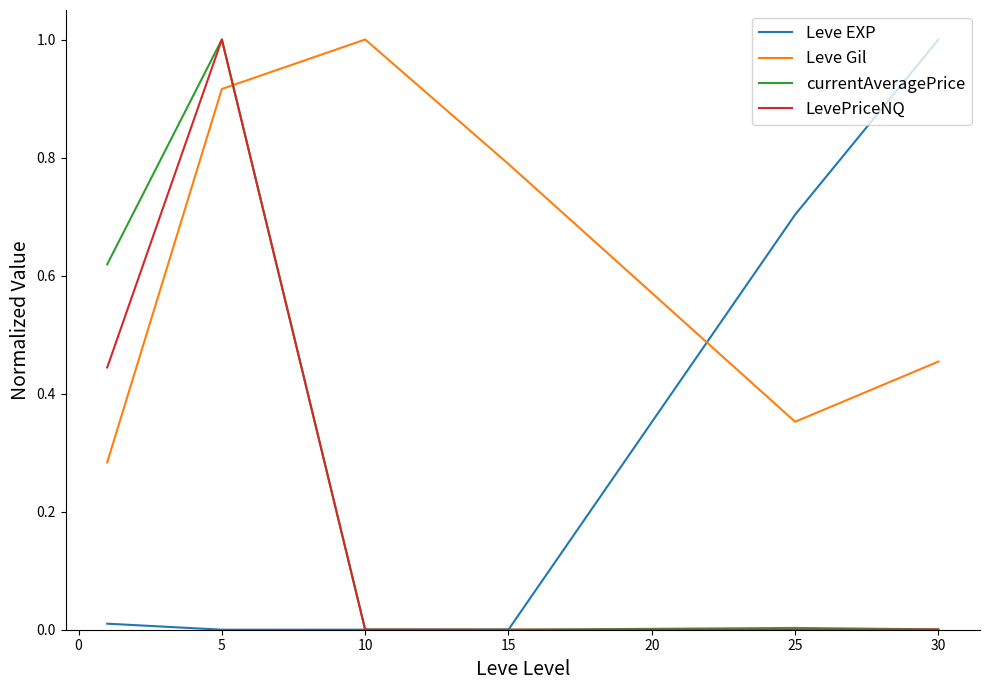

True or false: currentAveragePrice and Leve Gil cross at least once.

True